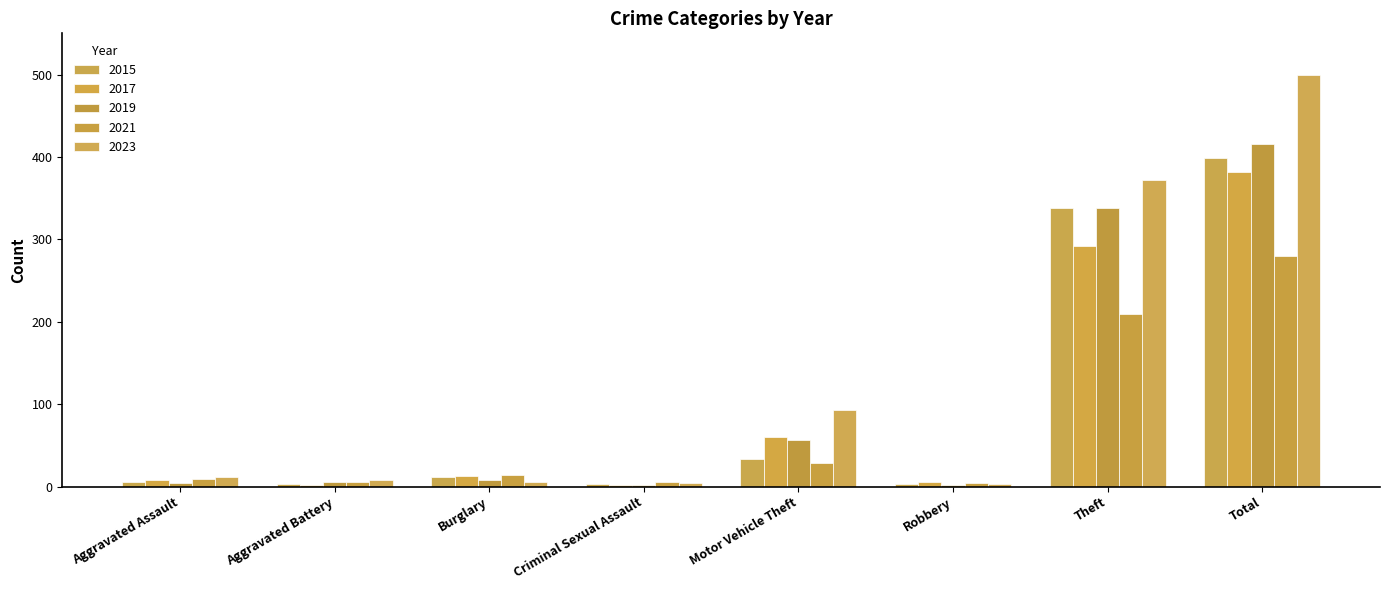

What is the value of the 2017 bar at the 4th from the left?

2